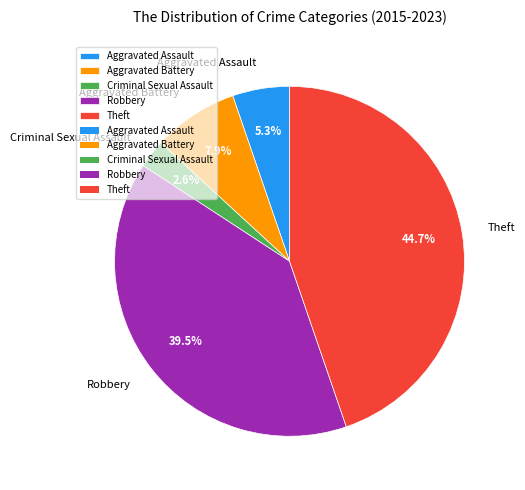

Rank the categories by value from highest to lowest.

Theft, Robbery, Aggravated Battery, Aggravated Assault, Criminal Sexual Assault